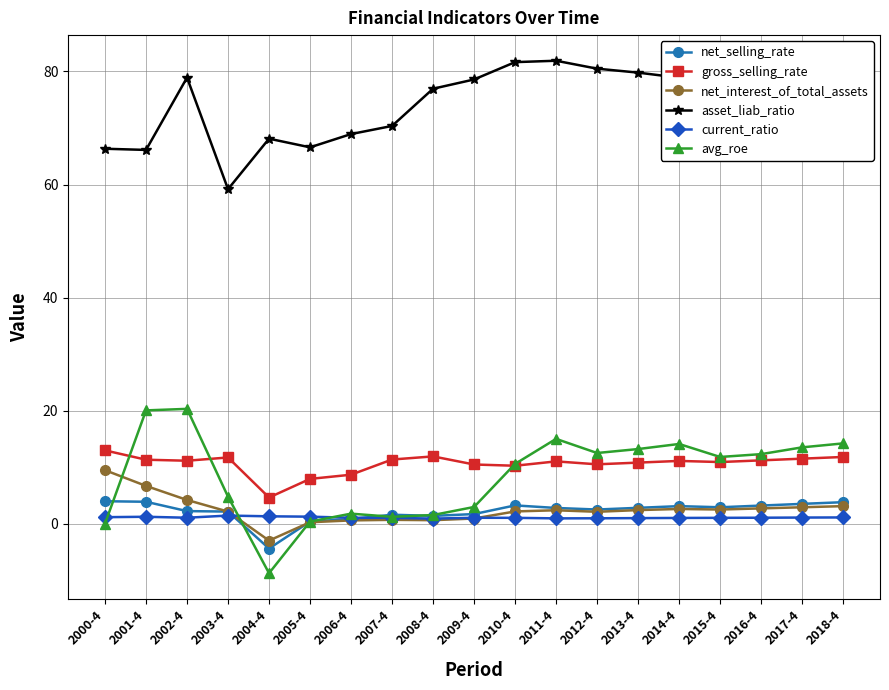

How many lines are shown in the chart?

6